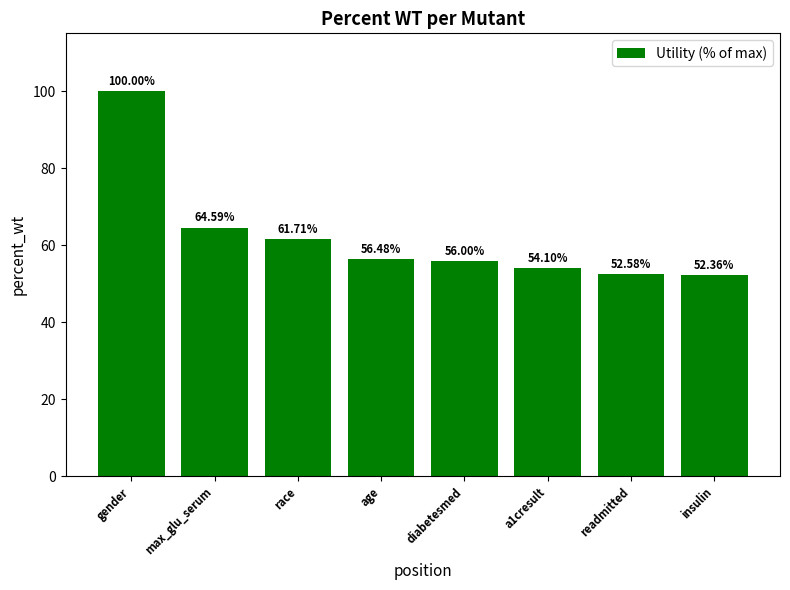

Reading left to right, extract all data points from this chart.

100.0	64.6	61.7	56.5	56.0	54.1	52.6	52.4